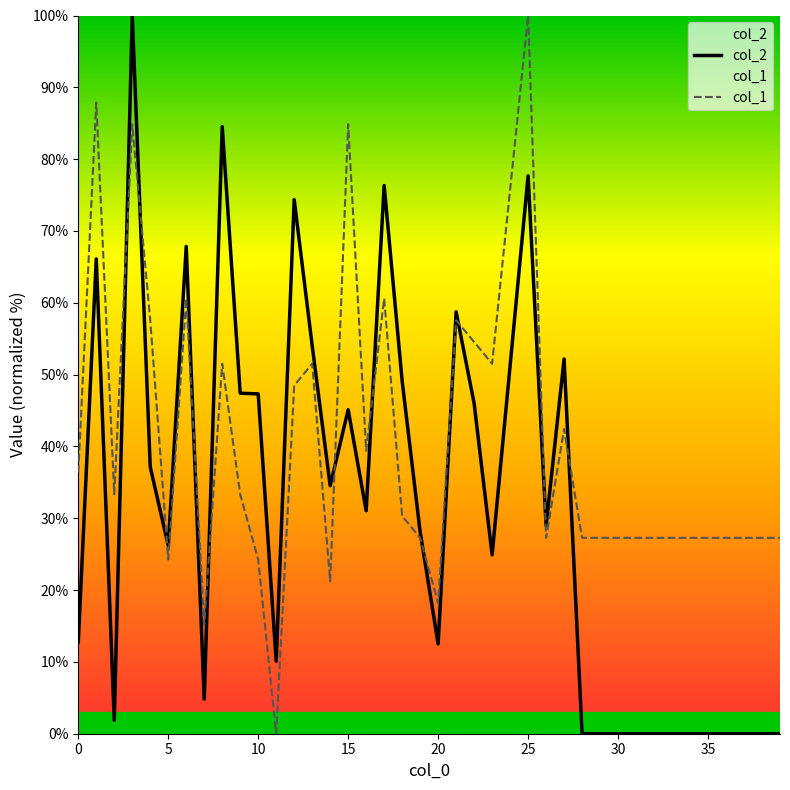

List the series in order of their overall mean, lowest first.

col_2, col_1